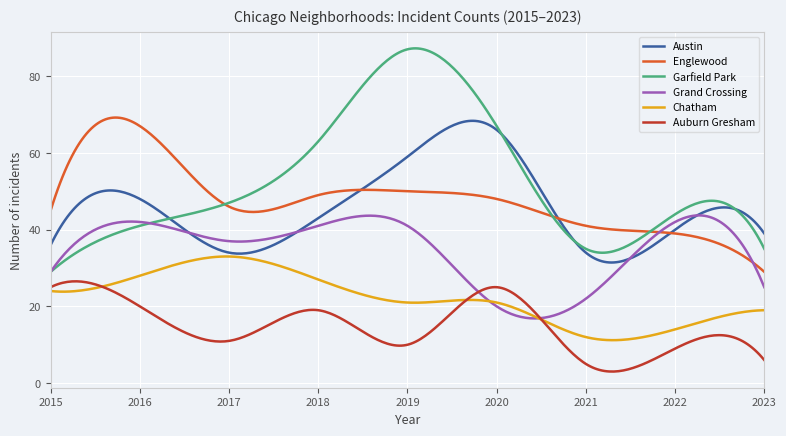

Which series has the widest spread of values?

Garfield Park